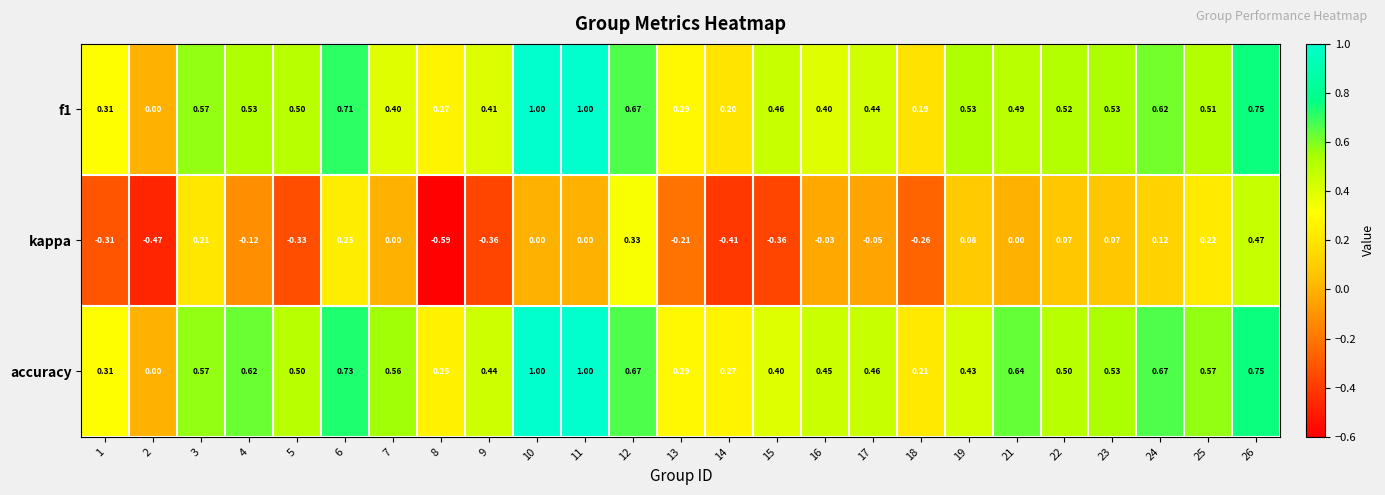

Which series changed the most between 18 and 21?

accuracy